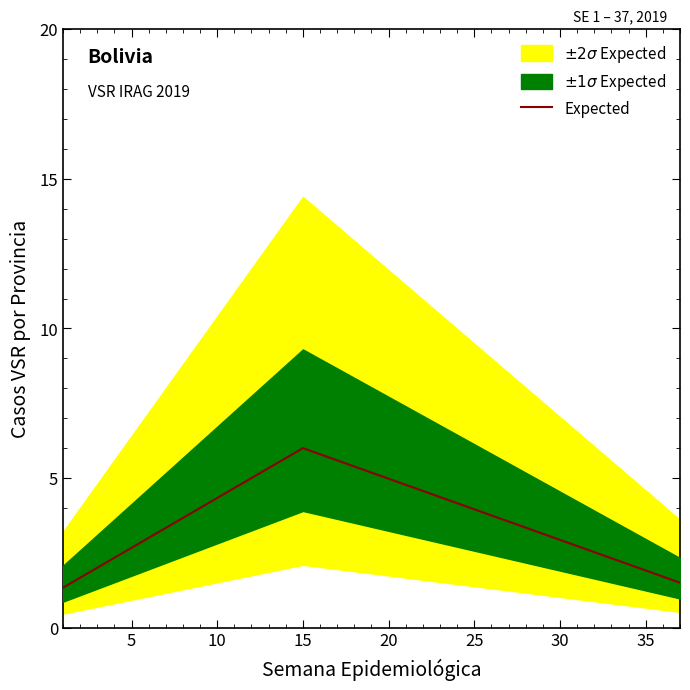

What is the difference between the second highest and minimum values?

4.5